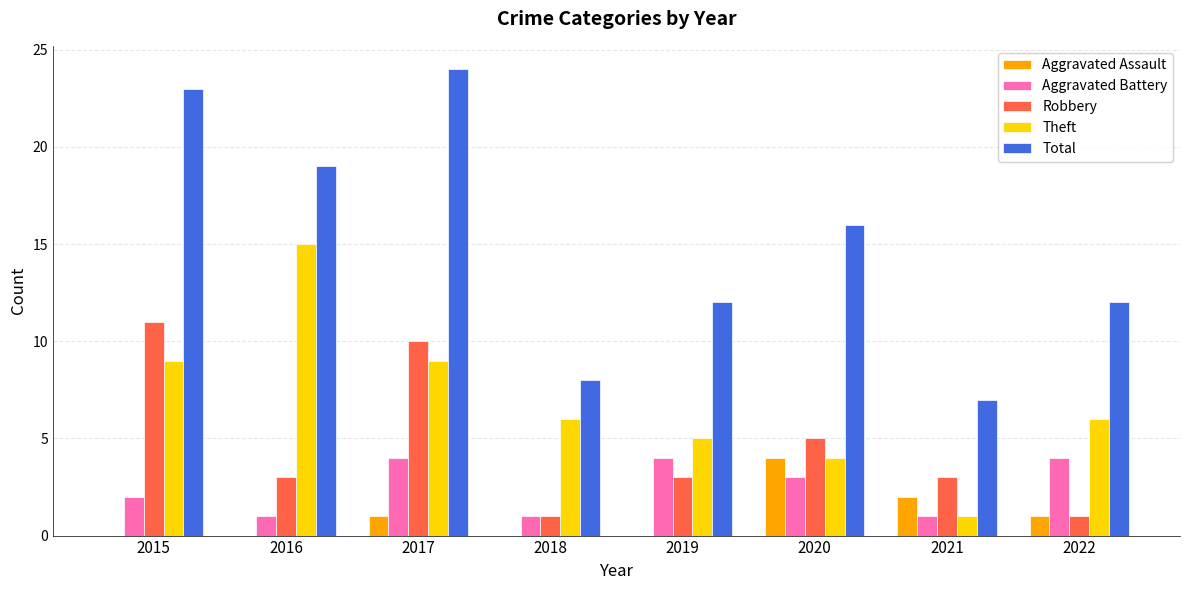

What is the average value of the Robbery series?

5